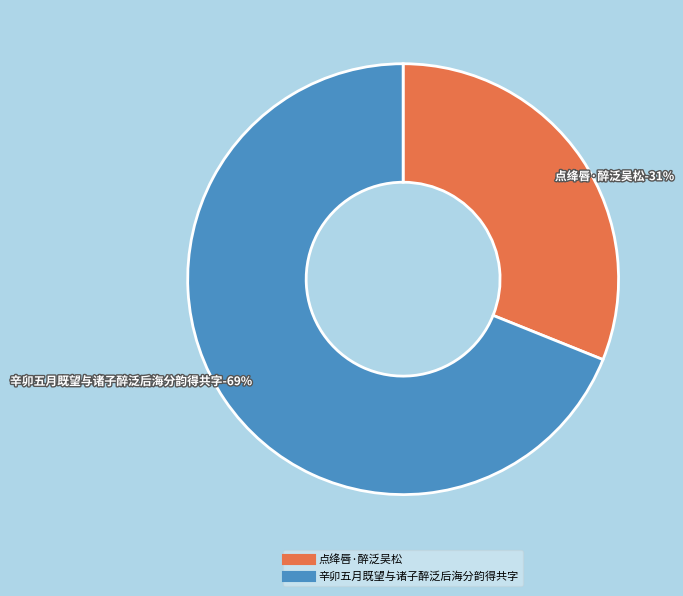

To the nearest percent, what is the difference between the largest and smallest slice percentages?

38%